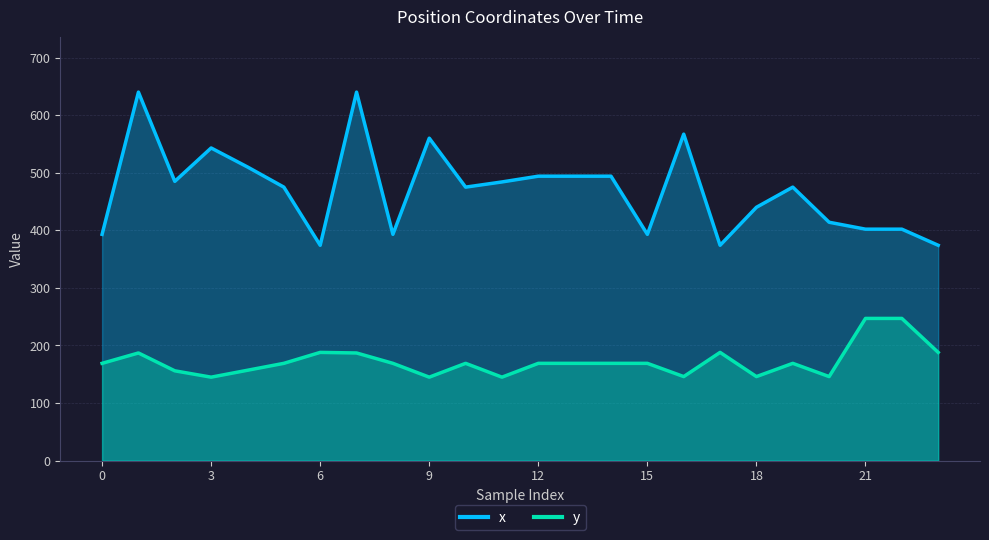

True or false: y has more than 2 points higher than both neighbors.

True